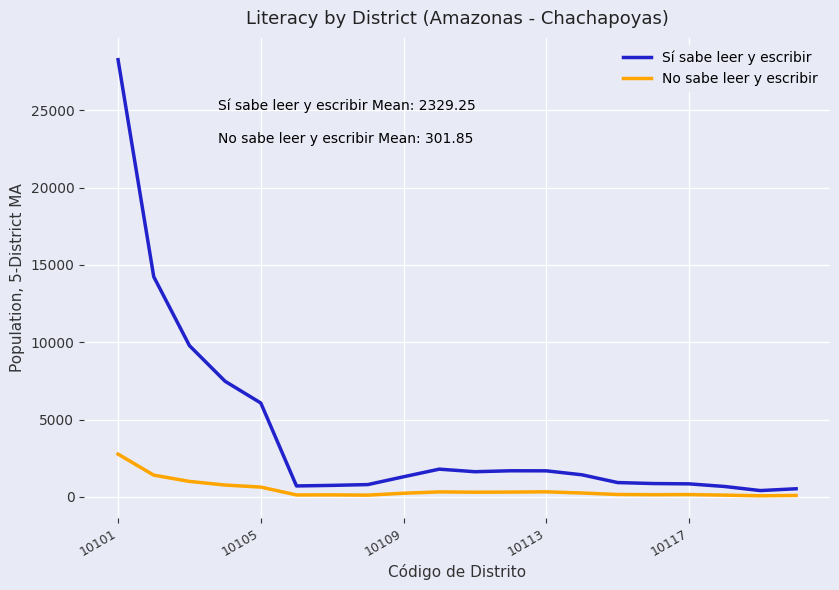

Rank the series by their average value, from lowest to highest.

No sabe leer y escribir, Sí sabe leer y escribir